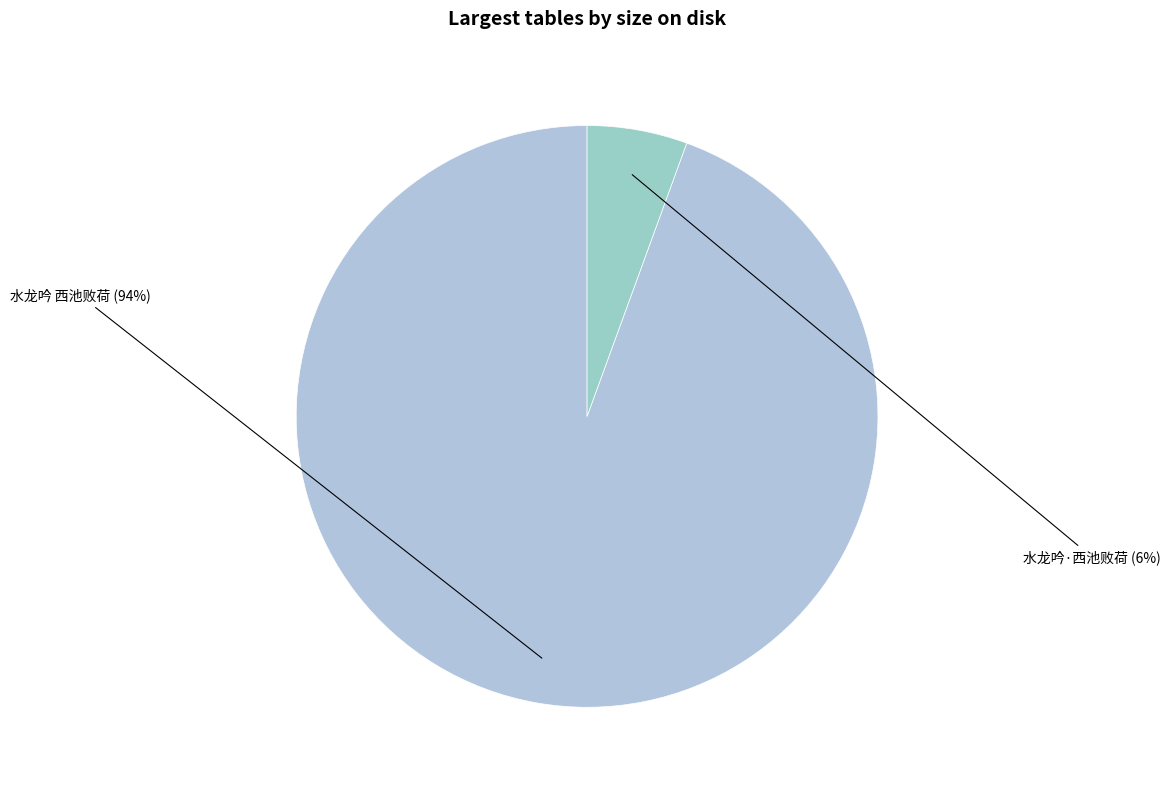

How many slices are in this pie chart?

2